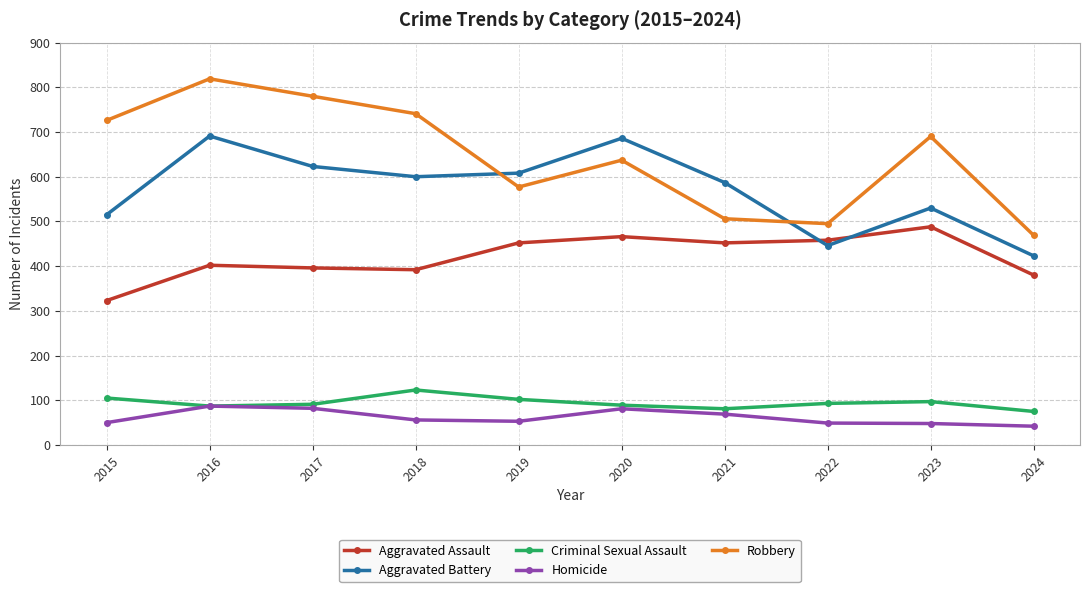

What is the difference between the Criminal Sexual Assault values at 2018 and 2017?

32